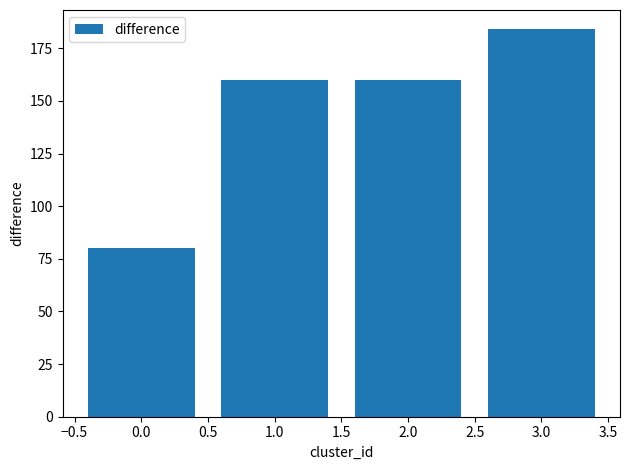

Reading right to left, transcribe all the data shown in this chart.

3.0=184	2.0=160	1.0=160	0.0=80